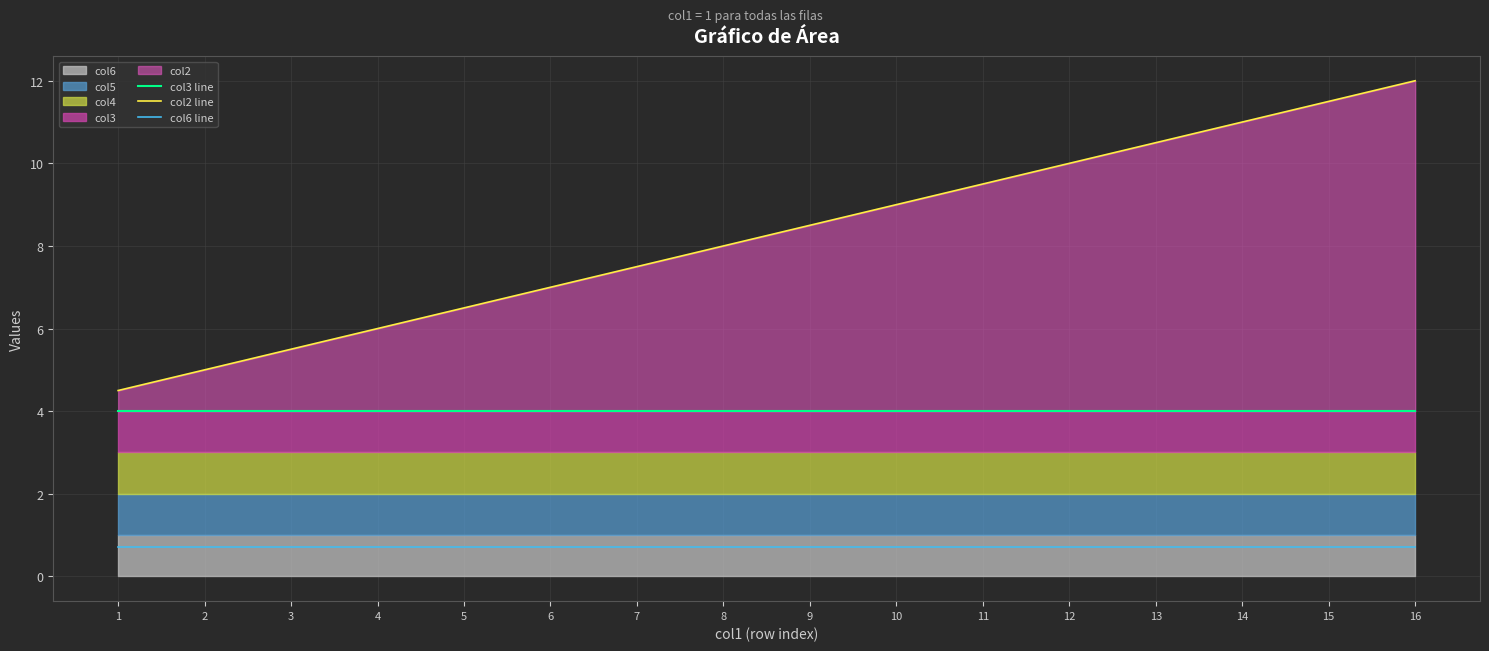

The value of col2 line at 7 is 13.5. True or false?

False